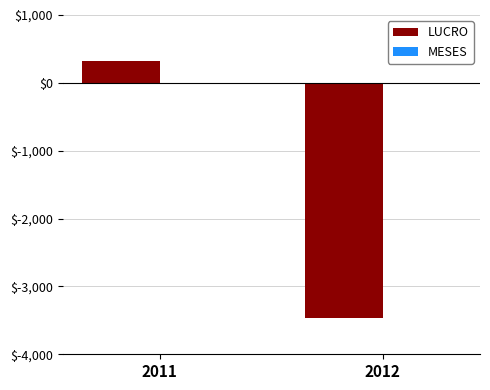

At which category is the sum across all series the highest?

2011